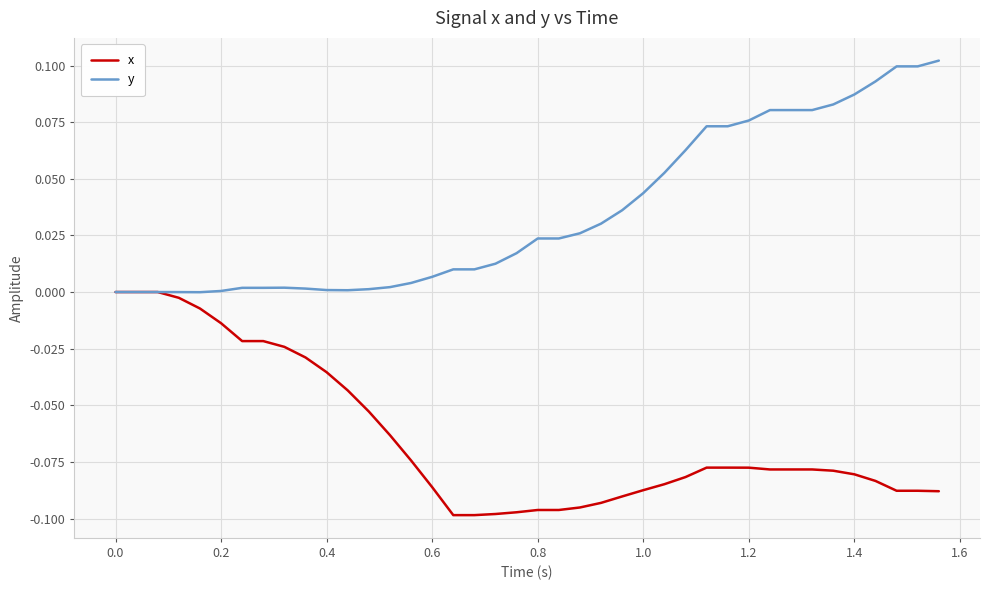

List the series in order of their overall mean, highest first.

y, x